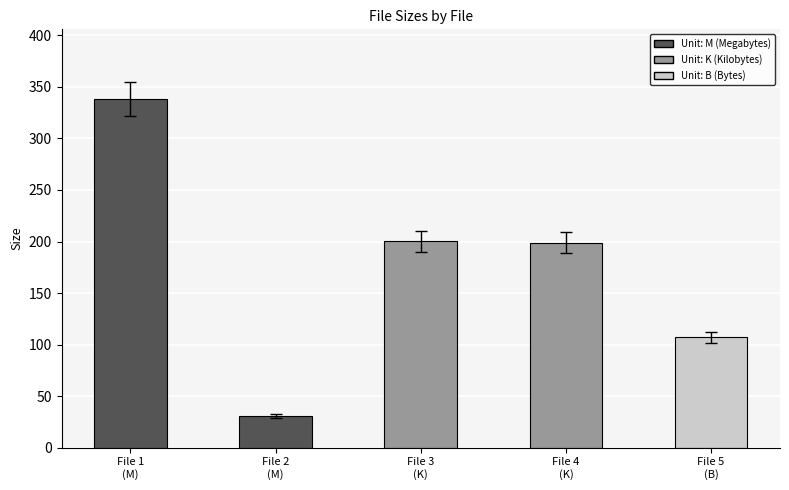

Which has a higher value, File 3
(K) or File 1
(M)?

File 1
(M)